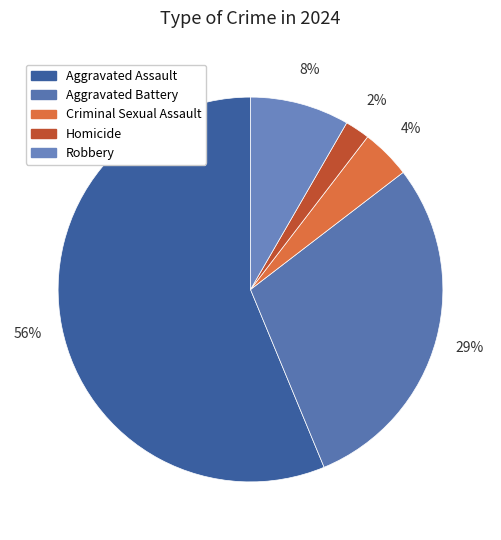

True or false: Robbery accounts for 8% of the total.

True